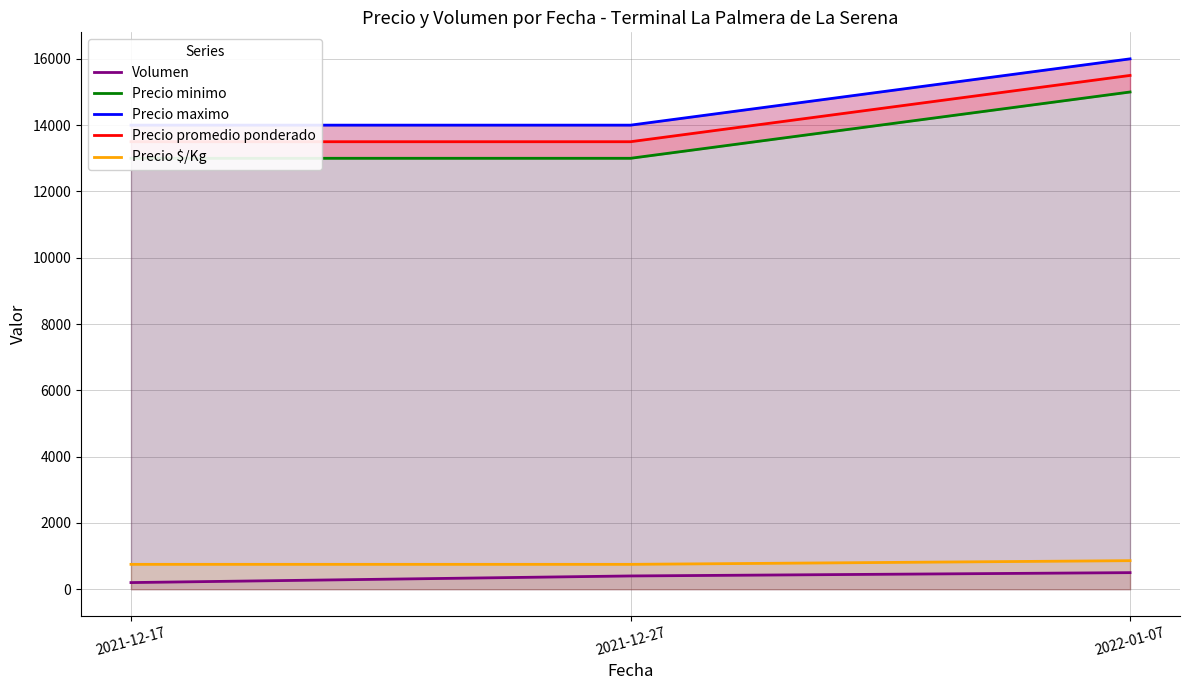

Reading left to right, extract all data points from this chart.

Volumen: 2021-12-17=200	2021-12-27=400	2022-01-07=500
Precio minimo: 2021-12-17=13000	2021-12-27=13000	2022-01-07=15000
Precio maximo: 2021-12-17=14000	2021-12-27=14000	2022-01-07=16000
Precio promedio ponderado: 2021-12-17=13500	2021-12-27=13500	2022-01-07=15500
Precio $/Kg: 2021-12-17=750	2021-12-27=750	2022-01-07=861